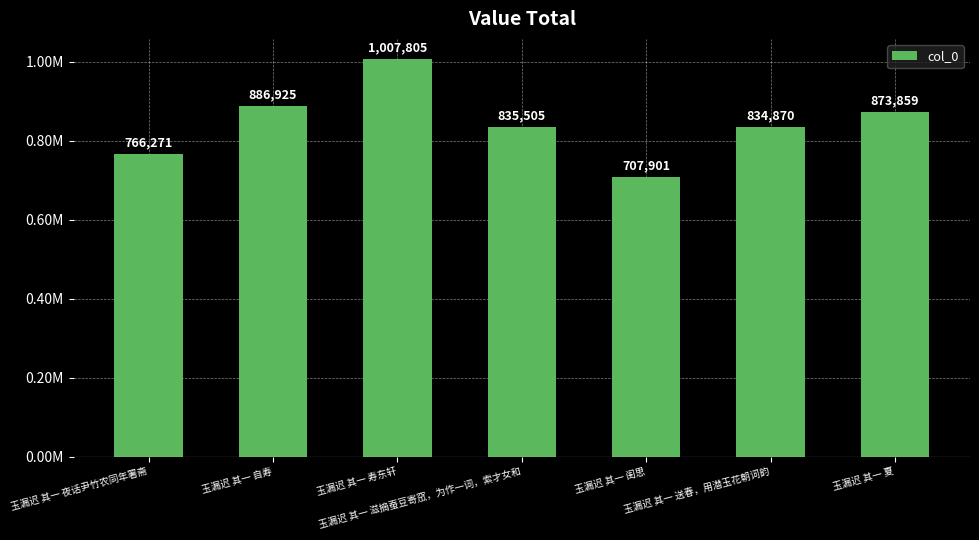

Rank the categories by value from lowest to highest.

玉漏迟 其一 闺思, 玉漏迟 其一 夜话尹竹农同年署斋, 玉漏迟 其一 送春，用潜玉花朝词韵, 玉漏迟 其一 滋摘蚕豆寄窊，为作一词，索才女和, 玉漏迟 其一 夏, 玉漏迟 其一 自寿, 玉漏迟 其一 寿东轩